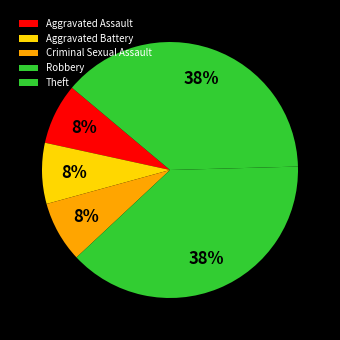

Rank the categories by value from lowest to highest.

Aggravated Assault, Aggravated Battery, Criminal Sexual Assault, Robbery, Theft